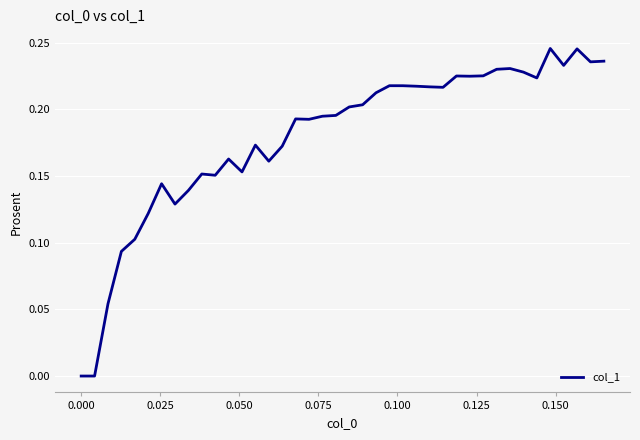

How many lines are shown in the chart?

1